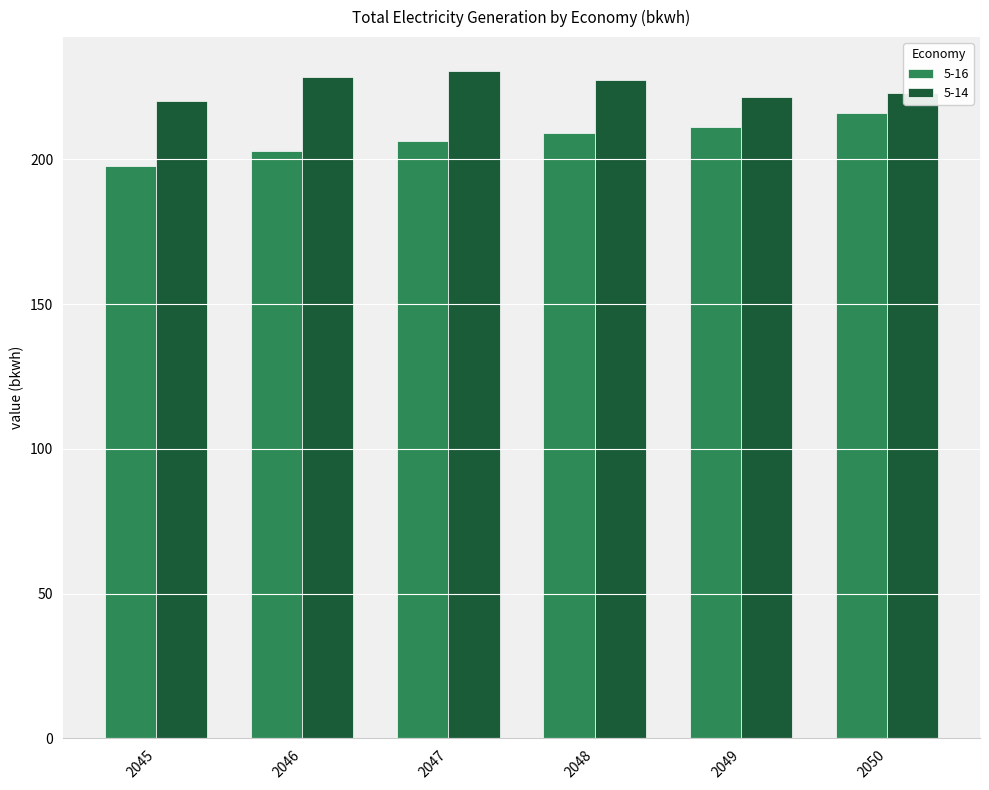

True or false: 5-16 has a value of 336.0 at 2045.

False